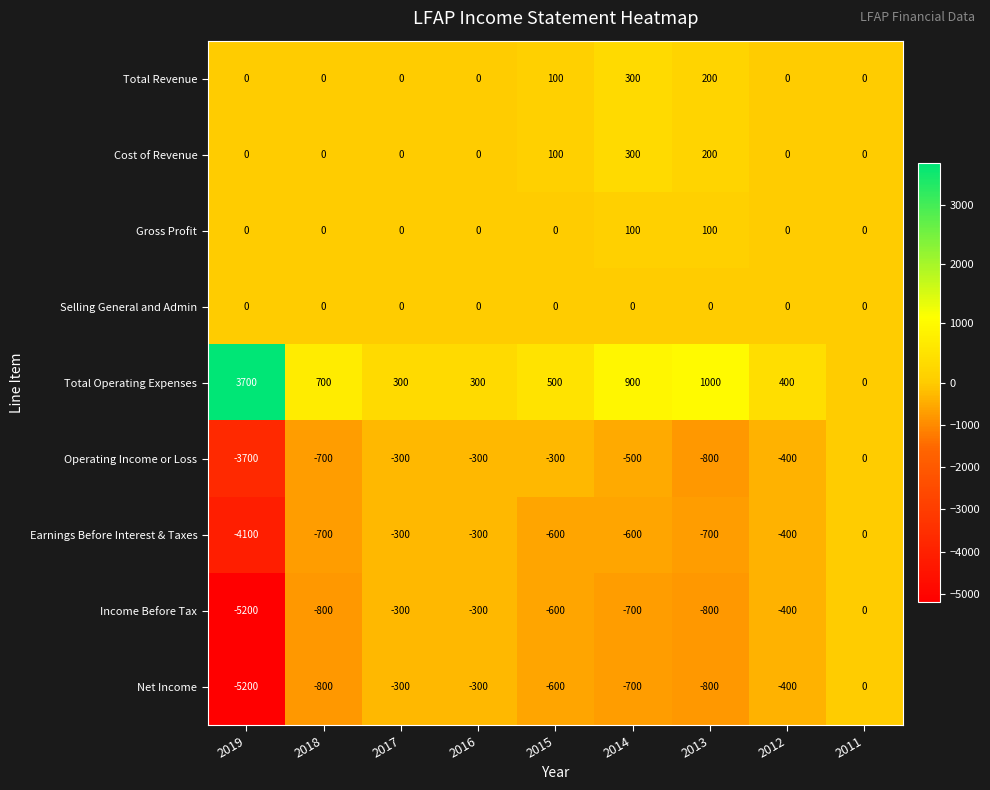

Is it true that Income Before Tax equals 0 at 2011?

True